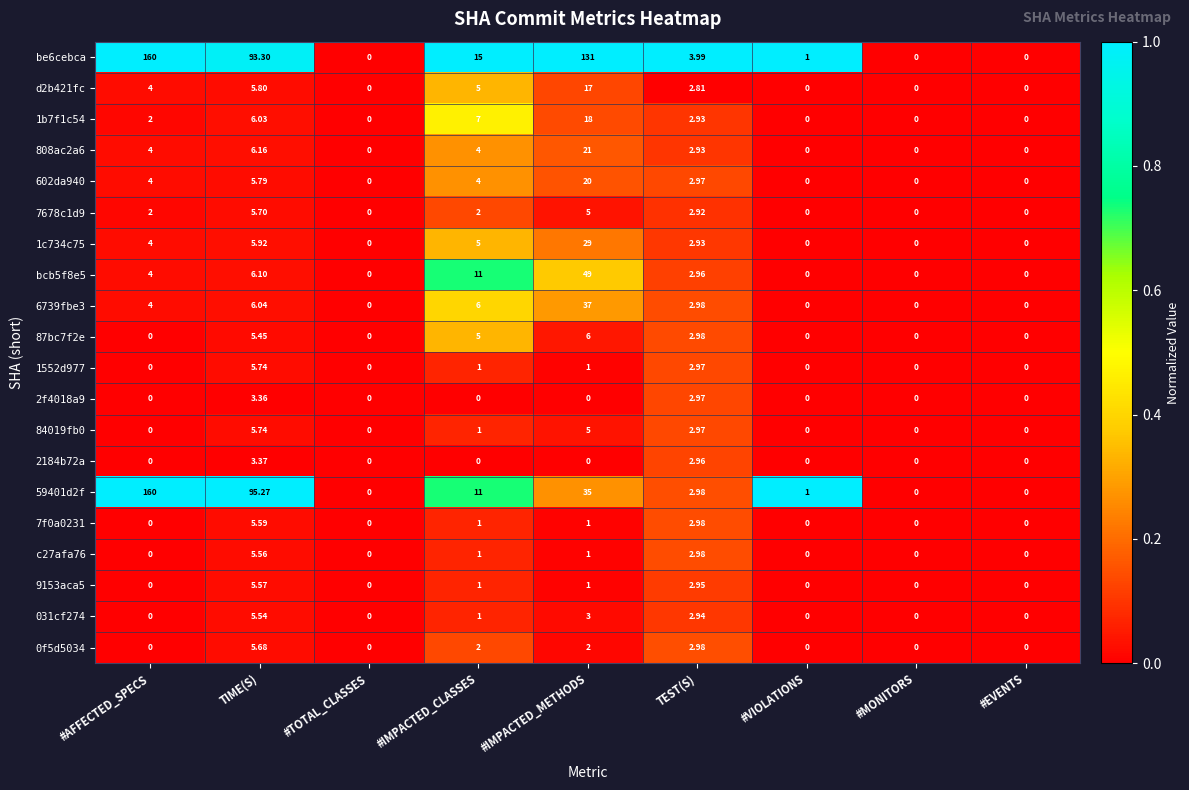

How many distinct data groups are displayed?

20